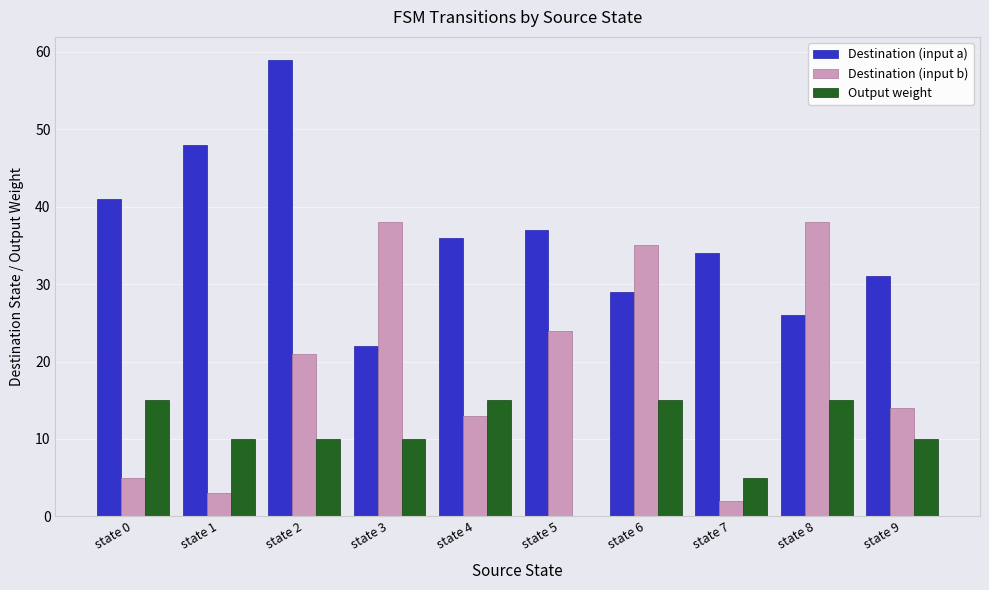

Reading left to right, transcribe all the data shown in this chart.

Destination (input a): 41	48	59	22	36	37	29	34	26	31
Destination (input b): 5	3	21	38	13	24	35	2	38	14
Output weight: 15	10	10	10	15	0	15	5	15	10